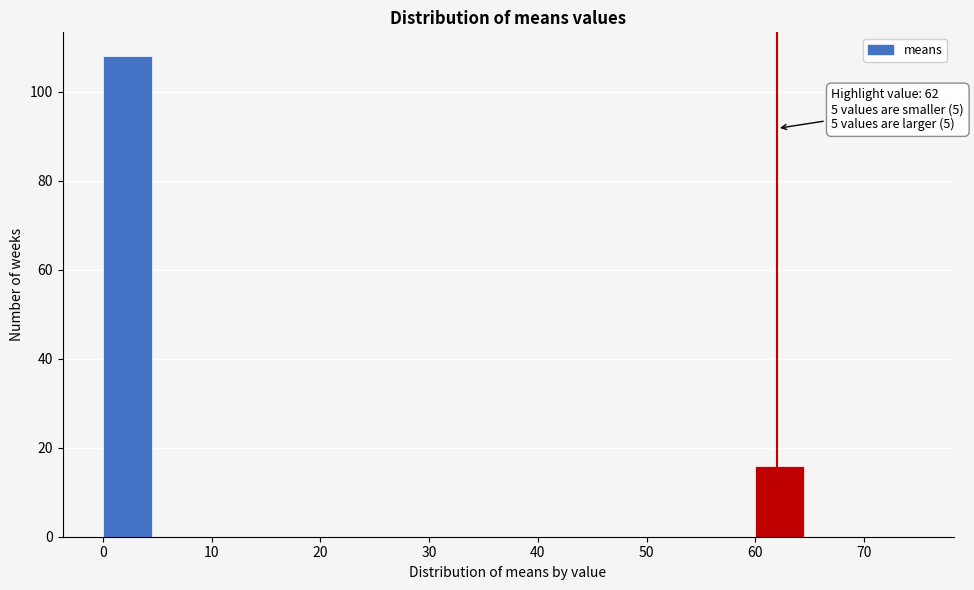

Which range on the x-axis has the tallest bar?

0 to 5